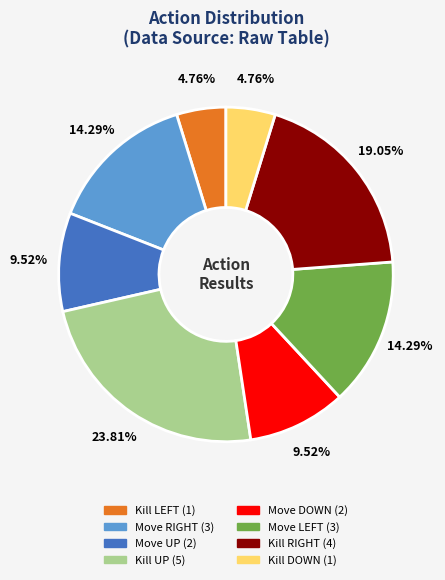

Is there a majority slice in this chart?

No